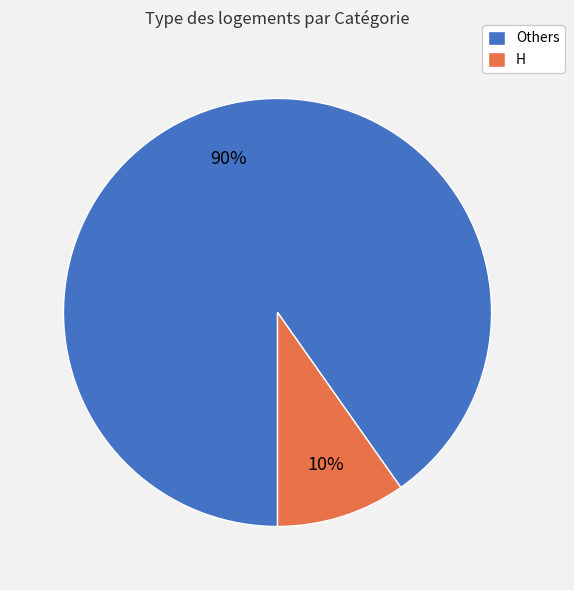

Do H and Others together represent more than half of the pie?

Yes